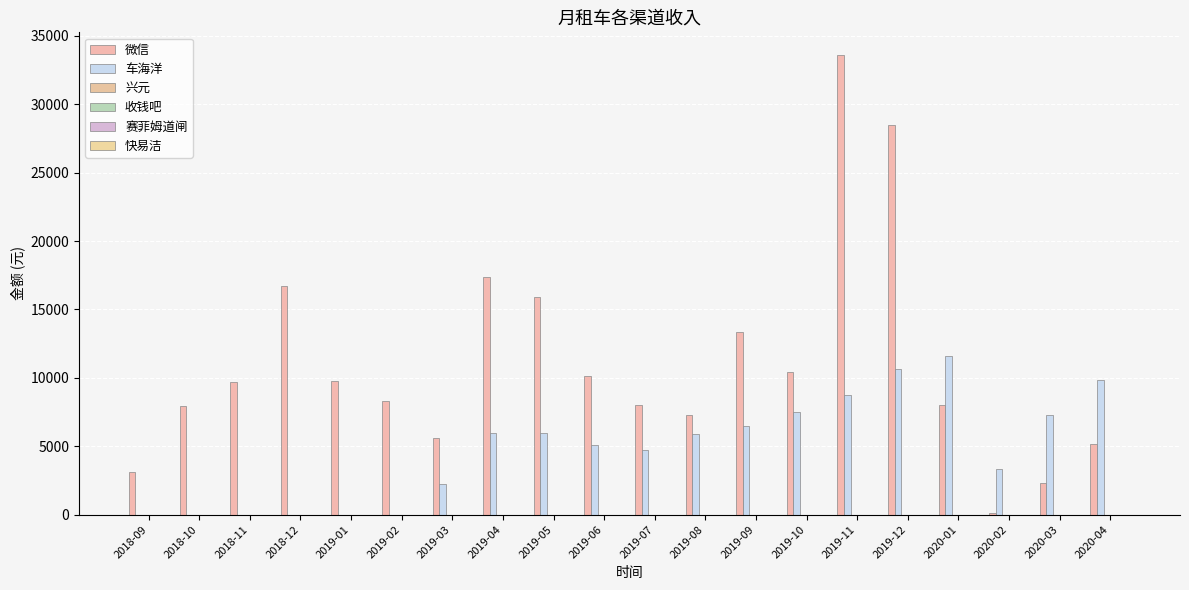

Reading left to right, what are all the values shown in this chart?

微信: 2018-09=3114.1	2018-10=7946.1	2018-11=9673.1	2018-12=16683.3	2019-01=9750.5	2019-02=8318.4	2019-03=5581.4	2019-04=17368.5	2019-05=15903.0	2019-06=10123.5	2019-07=7986.9	2019-08=7320.5	2019-09=13348.0	2019-10=10423.4	2019-11=33575.9	2019-12=28503.0	2020-01=8013.8	2020-02=156.0	2020-03=2326.0	2020-04=5155.2
车海洋: 2018-09=0.0	2018-10=0.0	2018-11=0.0	2018-12=0.0	2019-01=0.0	2019-02=0.0	2019-03=2234.4	2019-04=5965.0	2019-05=5973.4	2019-06=5106.8	2019-07=4710.2	2019-08=5929.5	2019-09=6461.3	2019-10=7512.9	2019-11=8737.0	2019-12=10661.0	2020-01=11588.8	2020-02=3357.1	2020-03=7265.0	2020-04=9854.2
兴元: 2018-09=0.0	2018-10=0.0	2018-11=0.0	2018-12=0.0	2019-01=0.0	2019-02=0.0	2019-03=0.0	2019-04=0.0	2019-05=0.0	2019-06=0.0	2019-07=0.0	2019-08=0.0	2019-09=0.0	2019-10=0.0	2019-11=0.0	2019-12=0.0	2020-01=0.0	2020-02=0.0	2020-03=0.0	2020-04=0.0
收钱吧: 2018-09=0.0	2018-10=0.0	2018-11=0.0	2018-12=0.0	2019-01=0.0	2019-02=0.0	2019-03=0.0	2019-04=0.0	2019-05=0.0	2019-06=0.0	2019-07=0.0	2019-08=0.0	2019-09=0.0	2019-10=0.0	2019-11=0.0	2019-12=0.0	2020-01=0.0	2020-02=0.0	2020-03=0.0	2020-04=0.0
赛菲姆道闸: 2018-09=0.0	2018-10=0.0	2018-11=0.0	2018-12=0.0	2019-01=0.0	2019-02=0.0	2019-03=0.0	2019-04=0.0	2019-05=0.0	2019-06=0.0	2019-07=0.0	2019-08=0.0	2019-09=0.0	2019-10=0.0	2019-11=0.0	2019-12=0.0	2020-01=0.0	2020-02=0.0	2020-03=0.0	2020-04=0.0
快易洁: 2018-09=0.0	2018-10=0.0	2018-11=0.0	2018-12=0.0	2019-01=0.0	2019-02=0.0	2019-03=0.0	2019-04=0.0	2019-05=0.0	2019-06=0.0	2019-07=0.0	2019-08=0.0	2019-09=0.0	2019-10=0.0	2019-11=0.0	2019-12=0.0	2020-01=0.0	2020-02=0.0	2020-03=0.0	2020-04=0.0